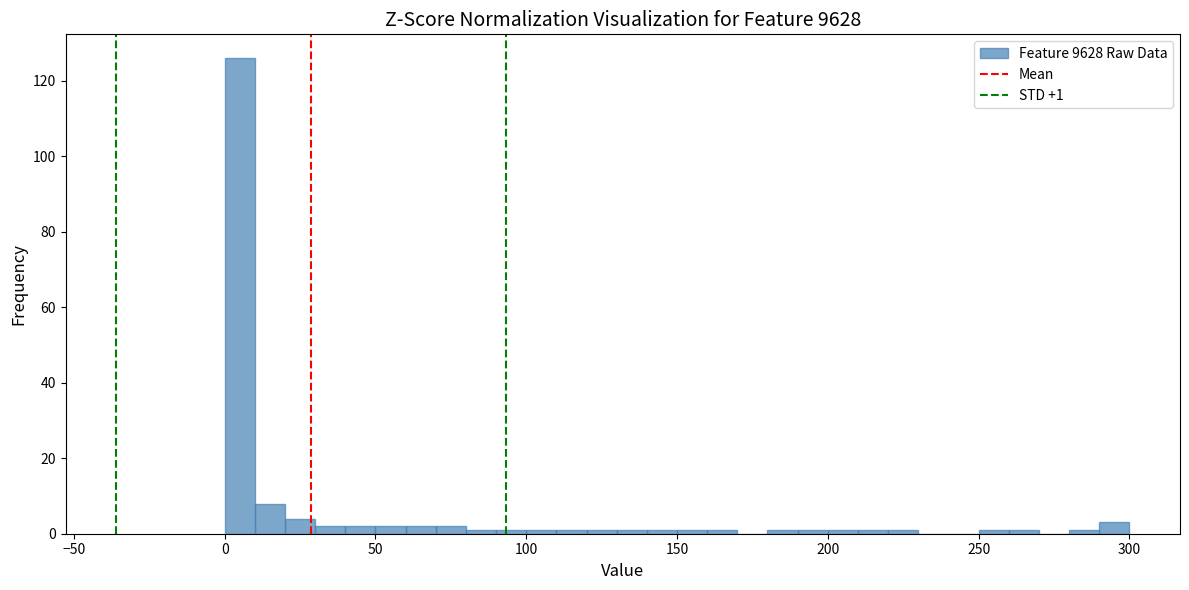

Read against the x-axis, roughly where is the centre of the tallest bar?

5